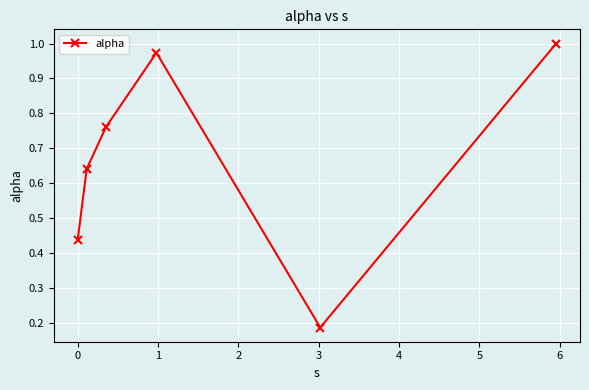

How many points are higher than both their immediate neighbors (excluding endpoints)?

1